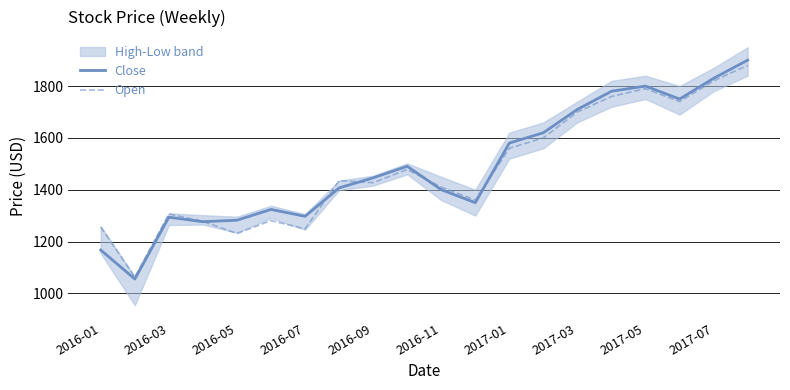

What is the highest value of the Close series?

1900.0